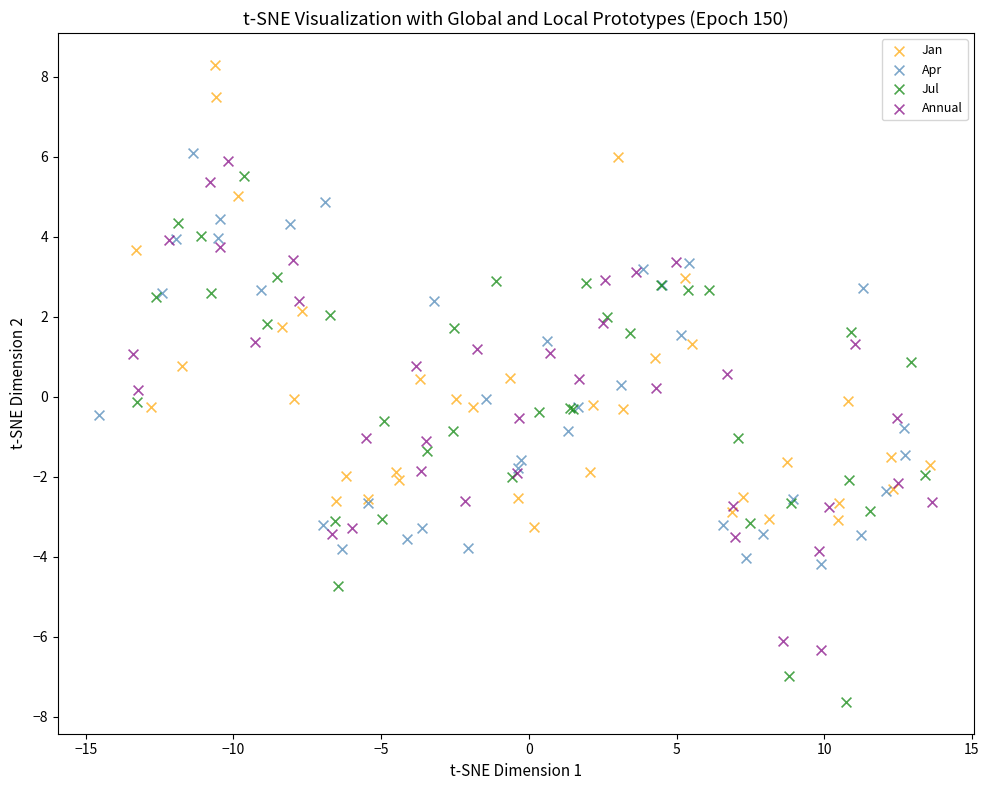

Which series has the widest spread of Y values?

Jul